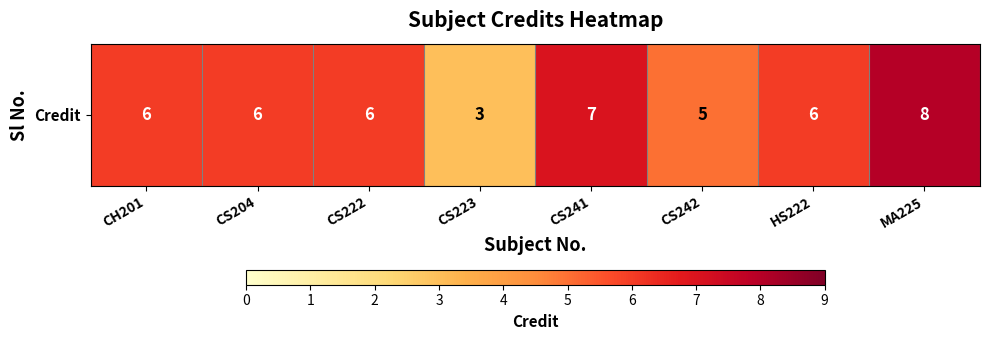

List the labels in order of value, smallest first.

CS223, CS242, CH201, CS204, CS222, HS222, CS241, MA225